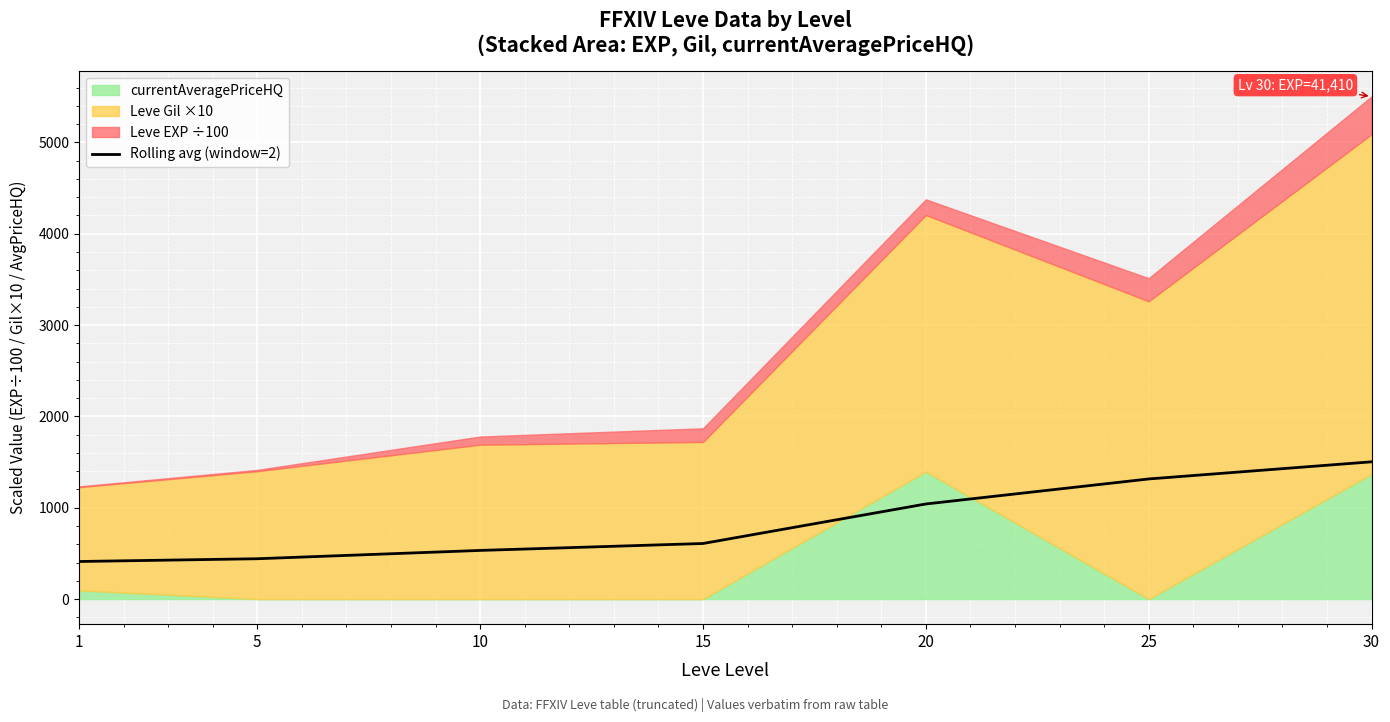

List the labels in order of value, largest first.

30, 25, 20, 15, 10, 5, 1